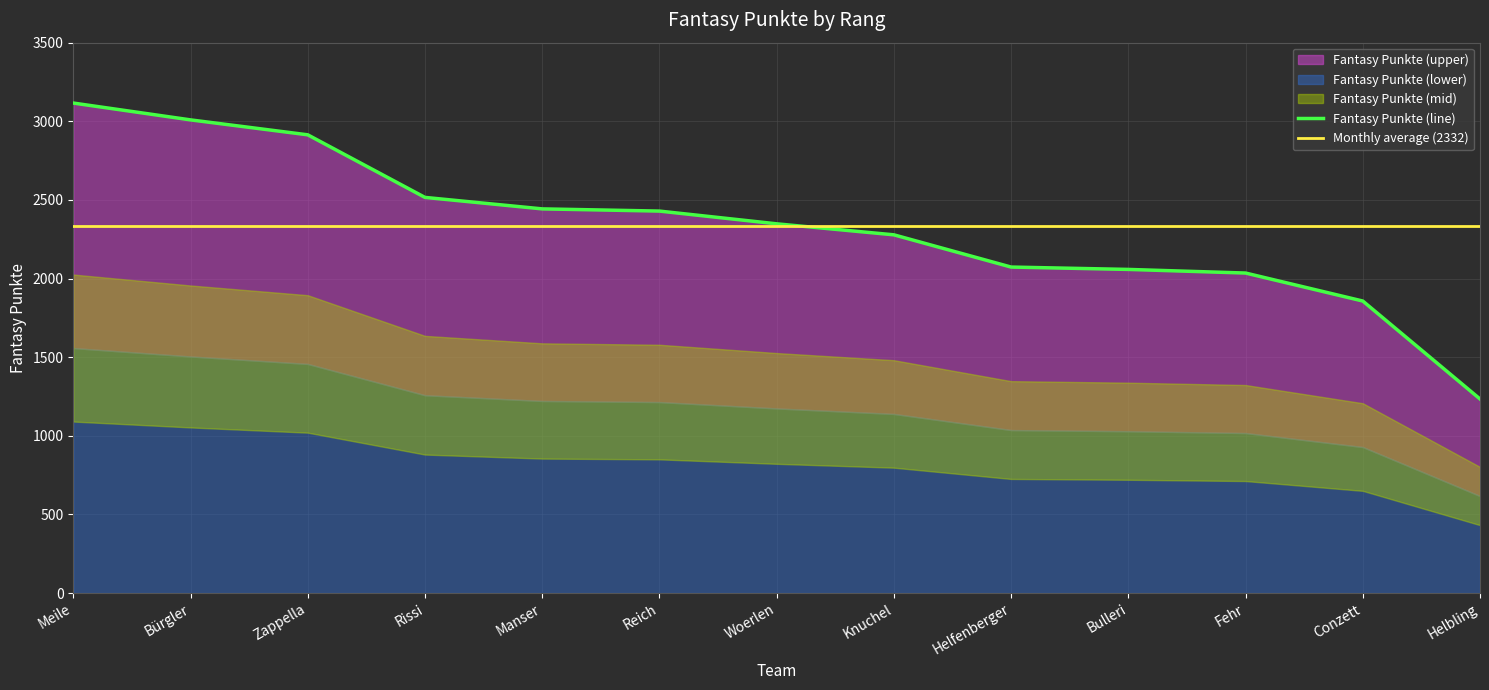

What value does the Monthly average (2332) series have at Fehr?

2331.5